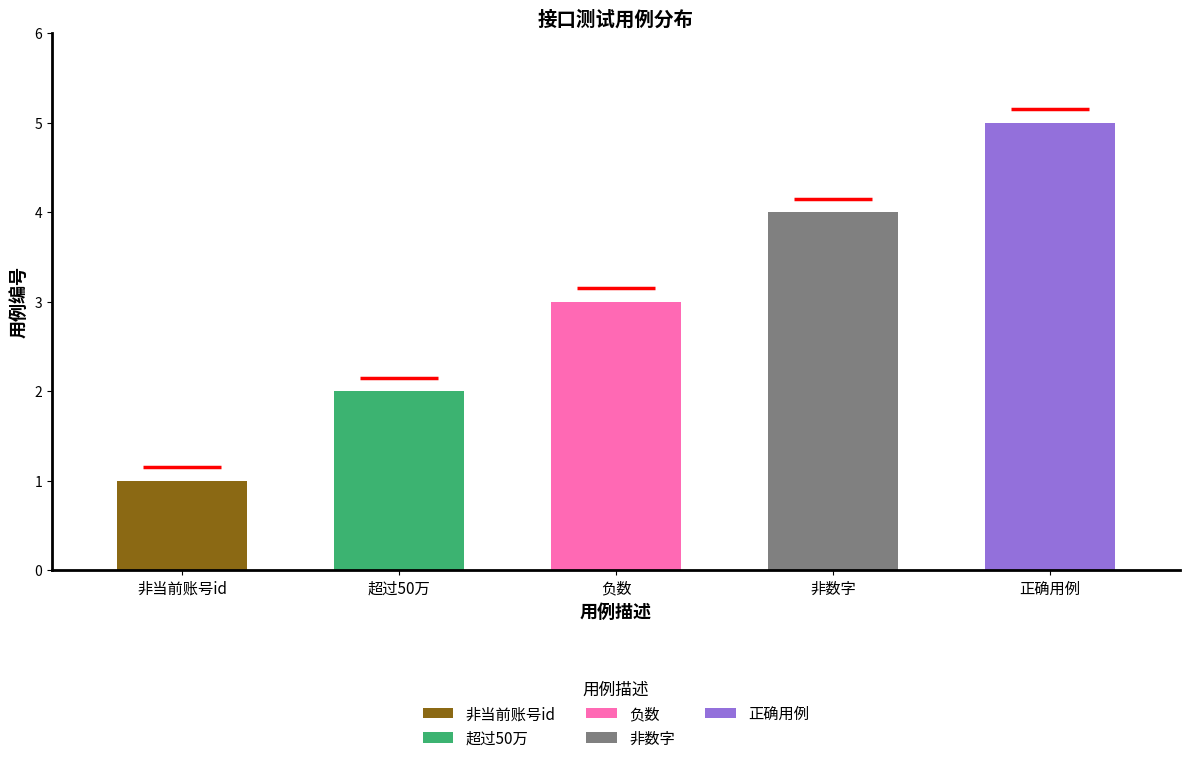

List the labels in order of value, largest first.

正确用例, 非数字, 负数, 超过50万, 非当前账号id